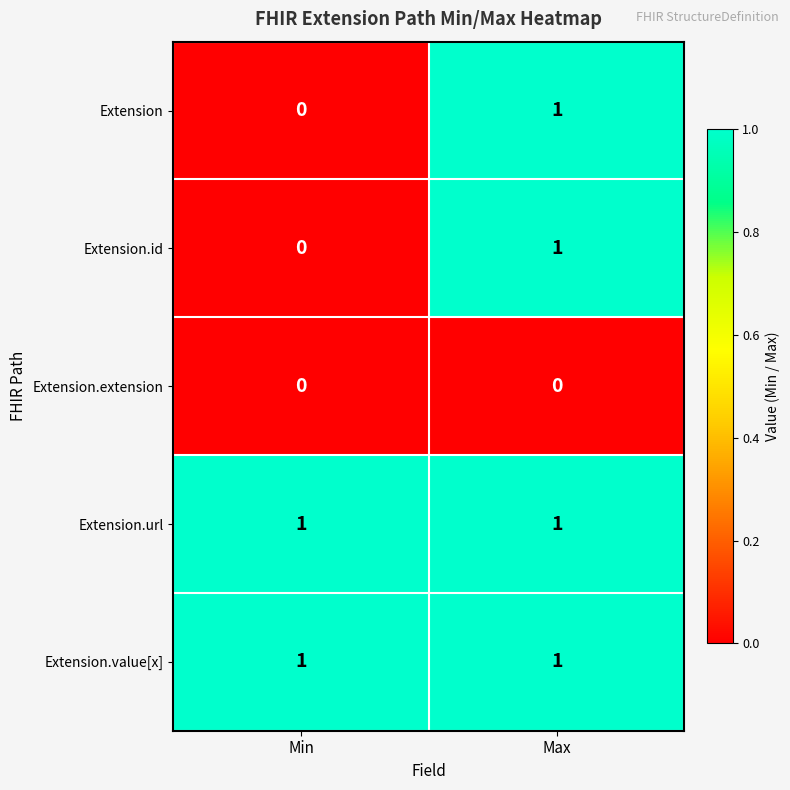

Is it true that Extension.value[x] equals 1 at Max?

True